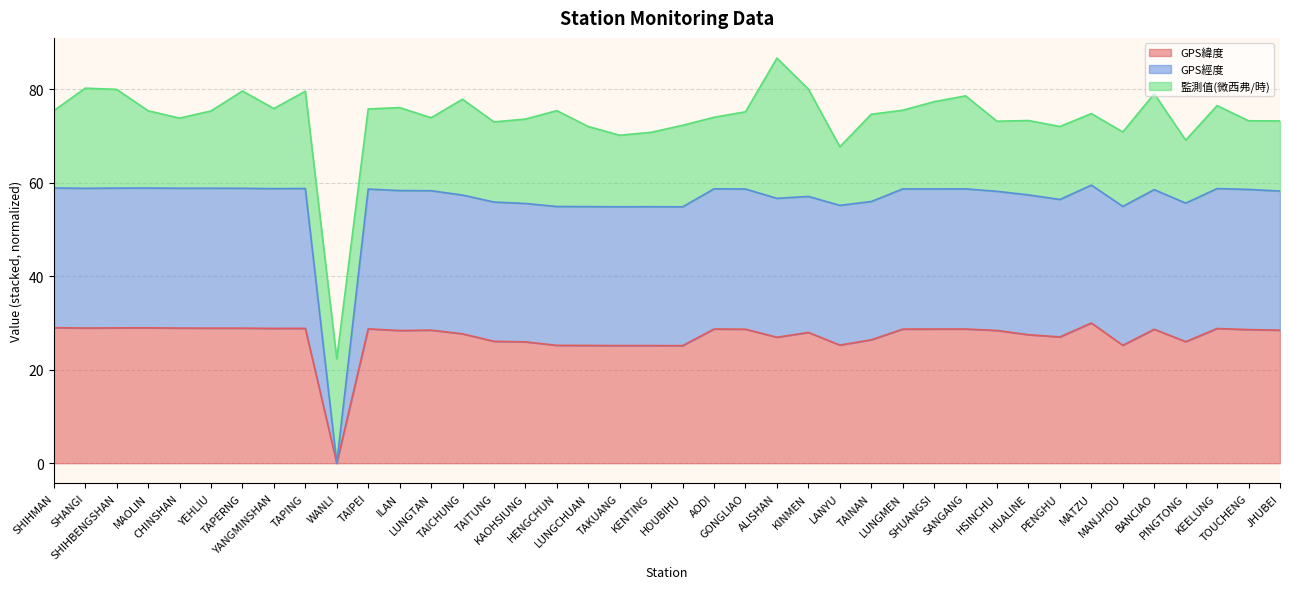

Which category has the highest value across all series?

MATZU